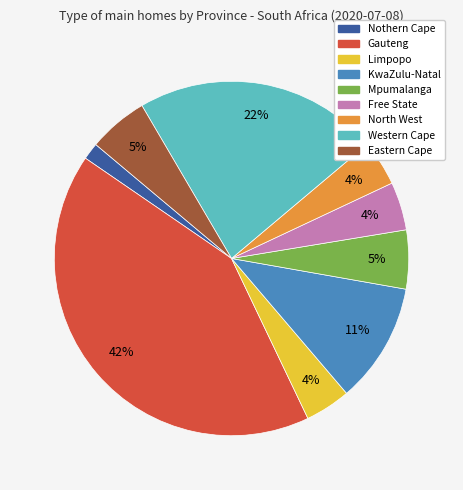

To the nearest percent, what portion does Western Cape represent?

22%